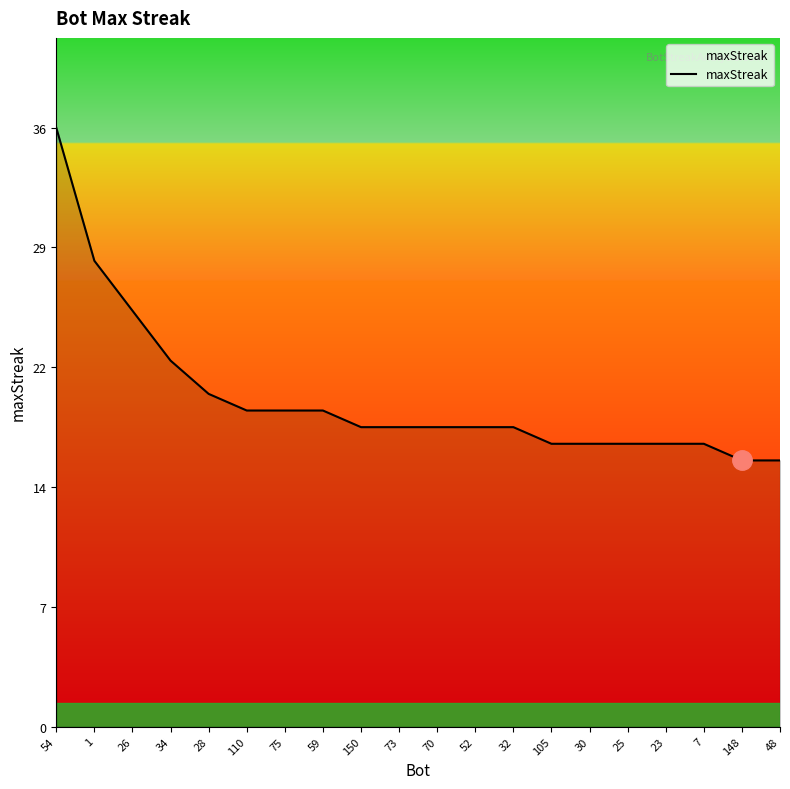

Where does the data first go above 18?

54